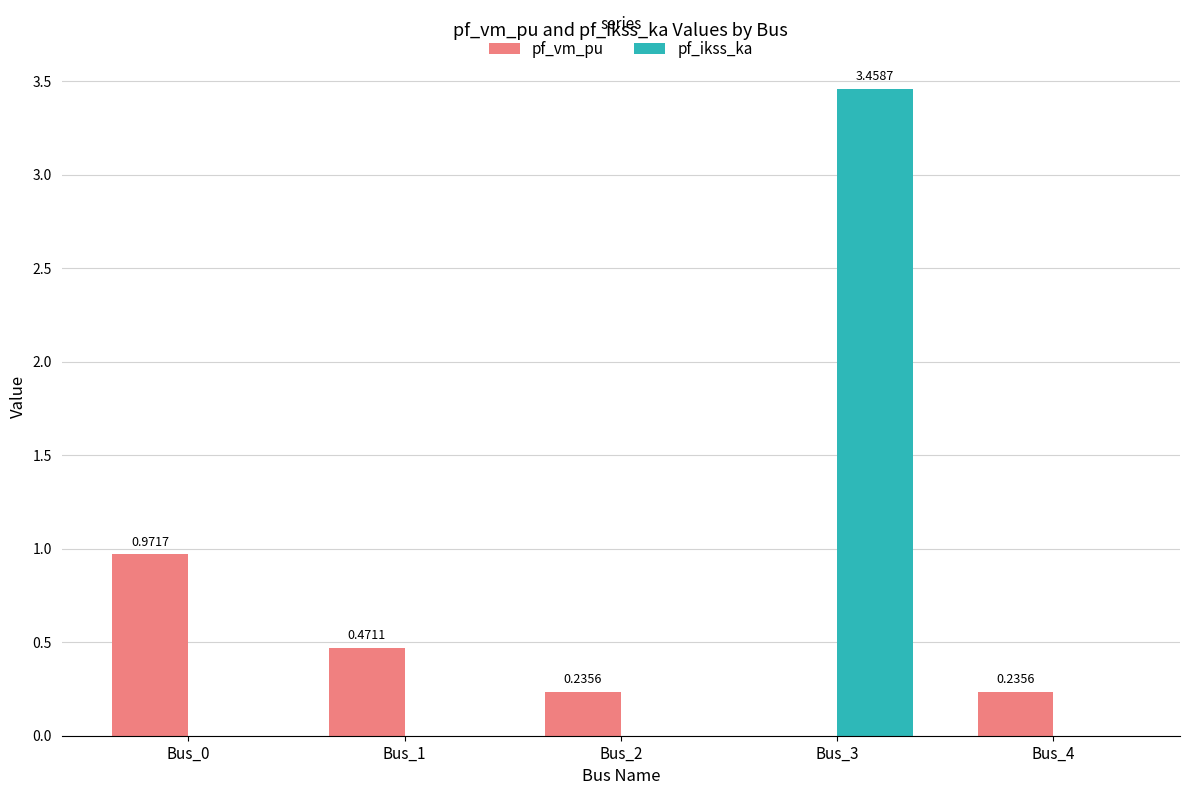

What is the sum of all pf_vm_pu values?

1.9